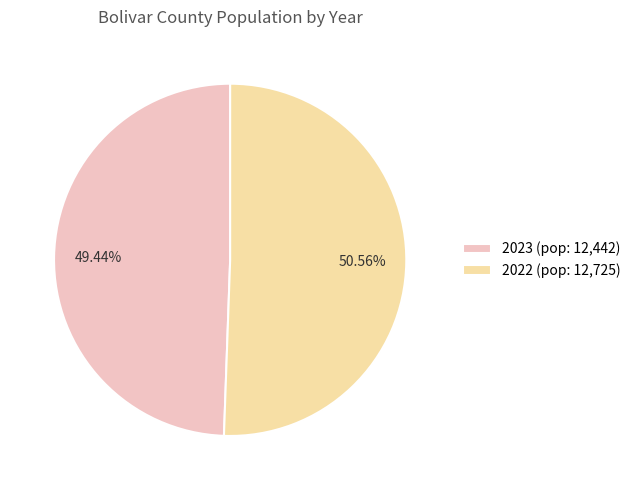

Count the number of slices in the pie.

2